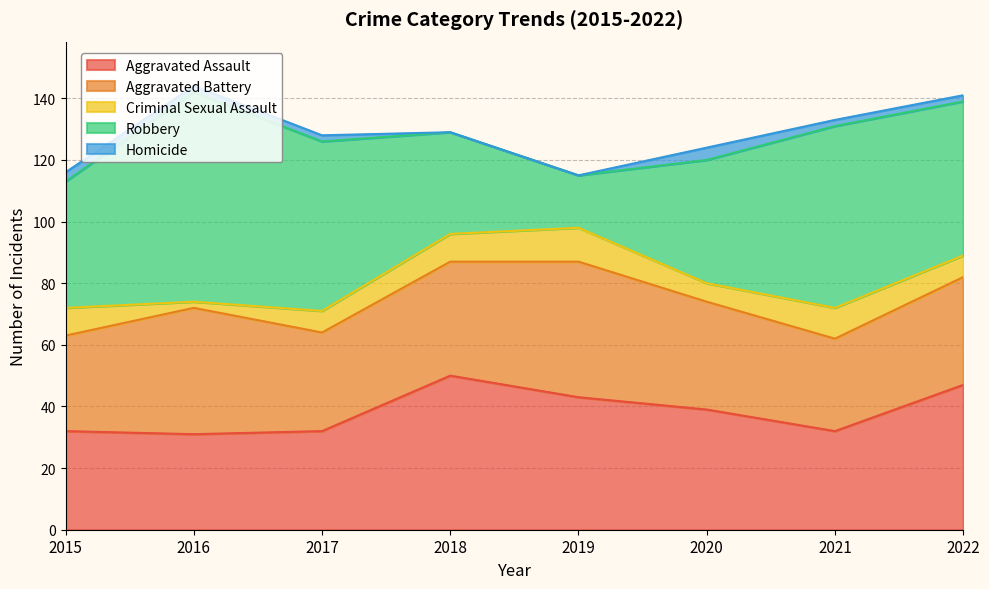

Which series has the largest total across all categories?

Robbery